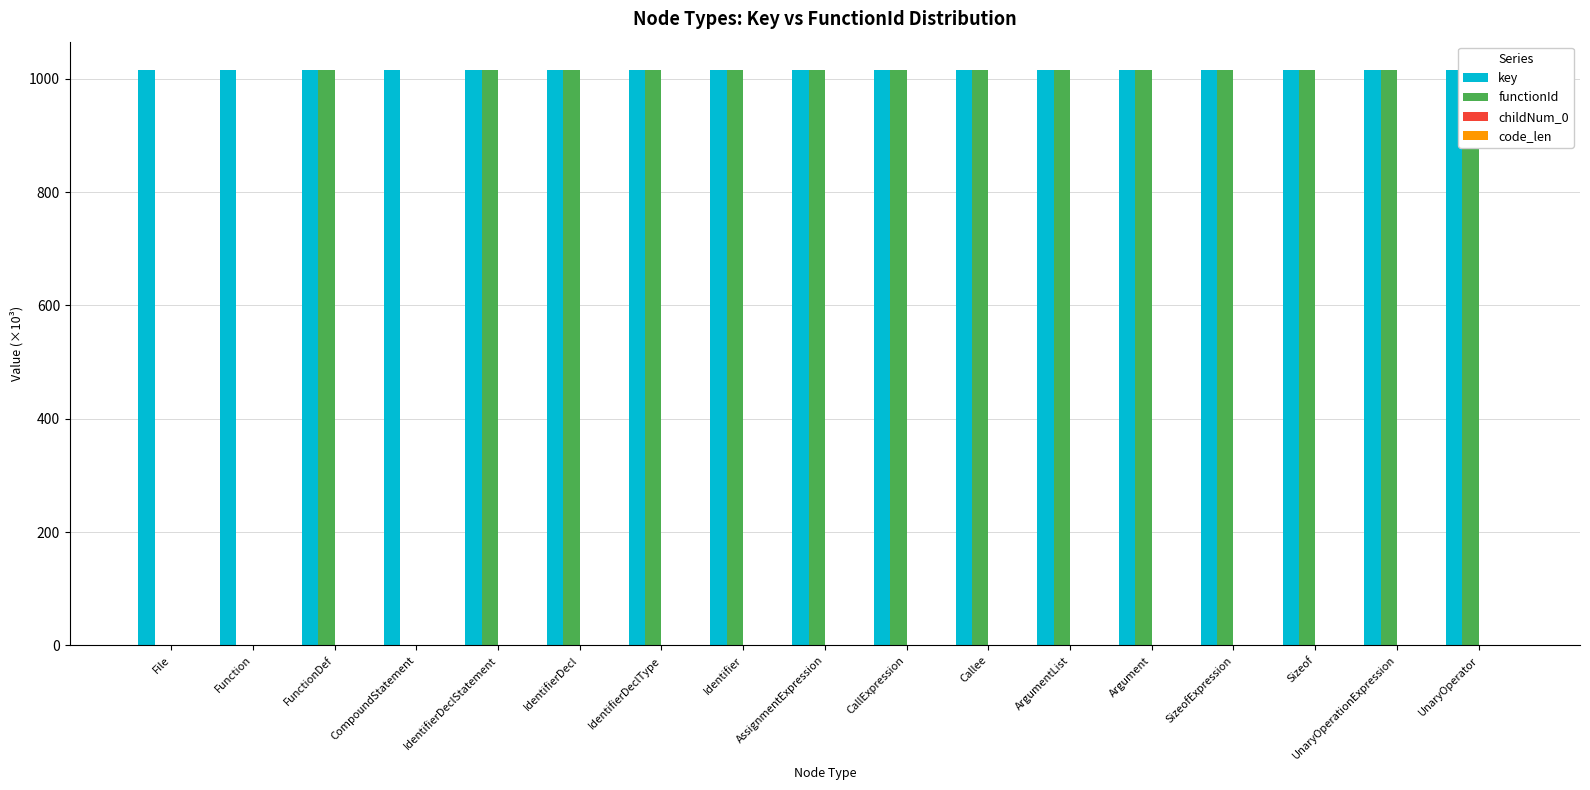

At which label is key closest to 1014?

File